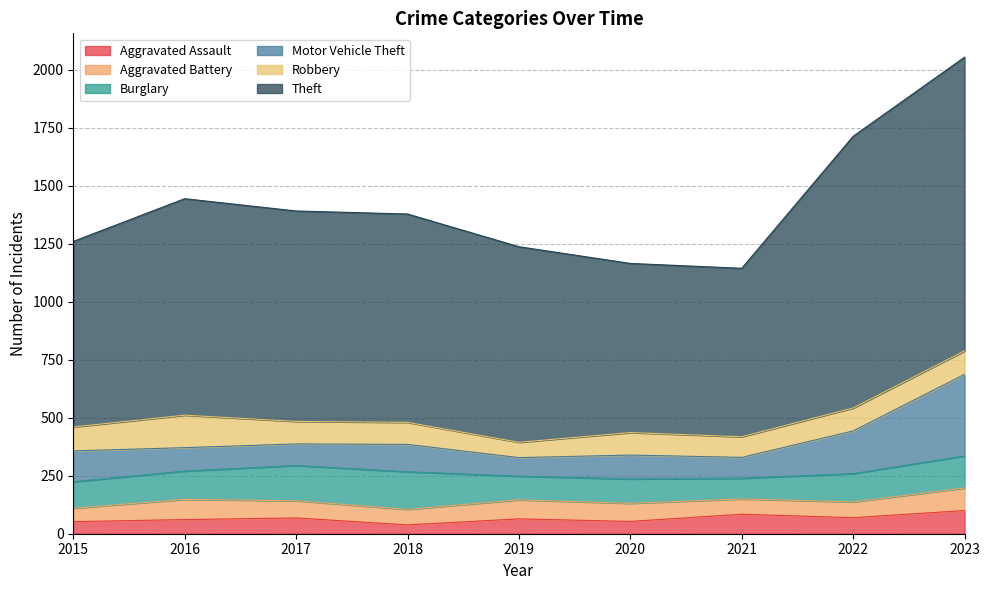

What is the sum of the Aggravated Battery values at 2016 and 2015?

145